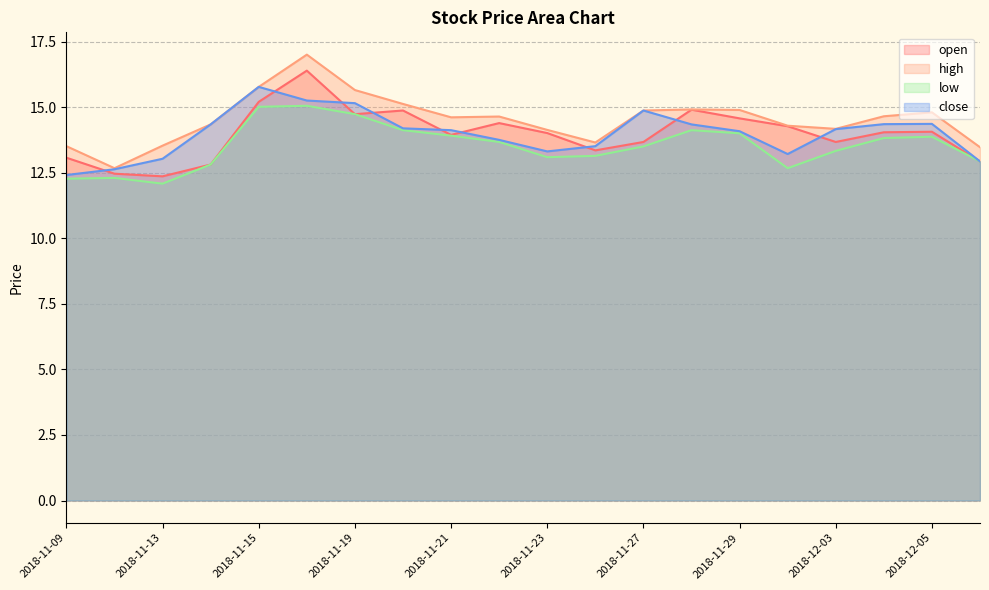

What is the lowest value of the open series?

12.4